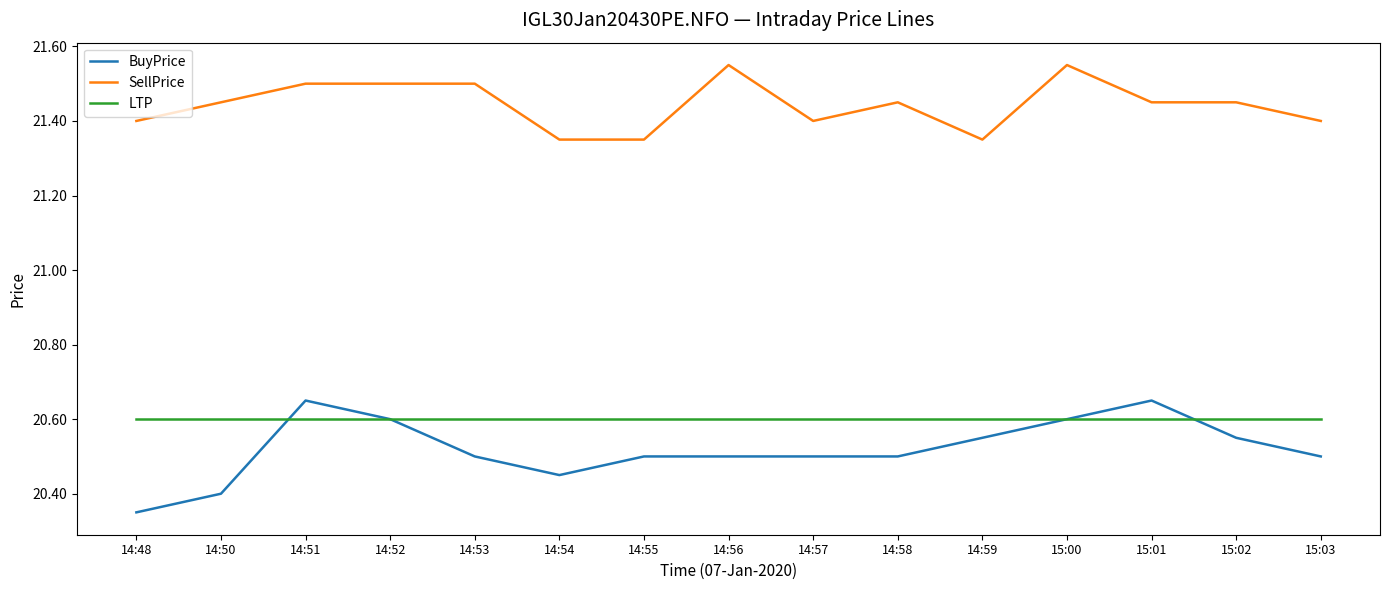

True or false: SellPrice has more than 0 points higher than both neighbors.

True